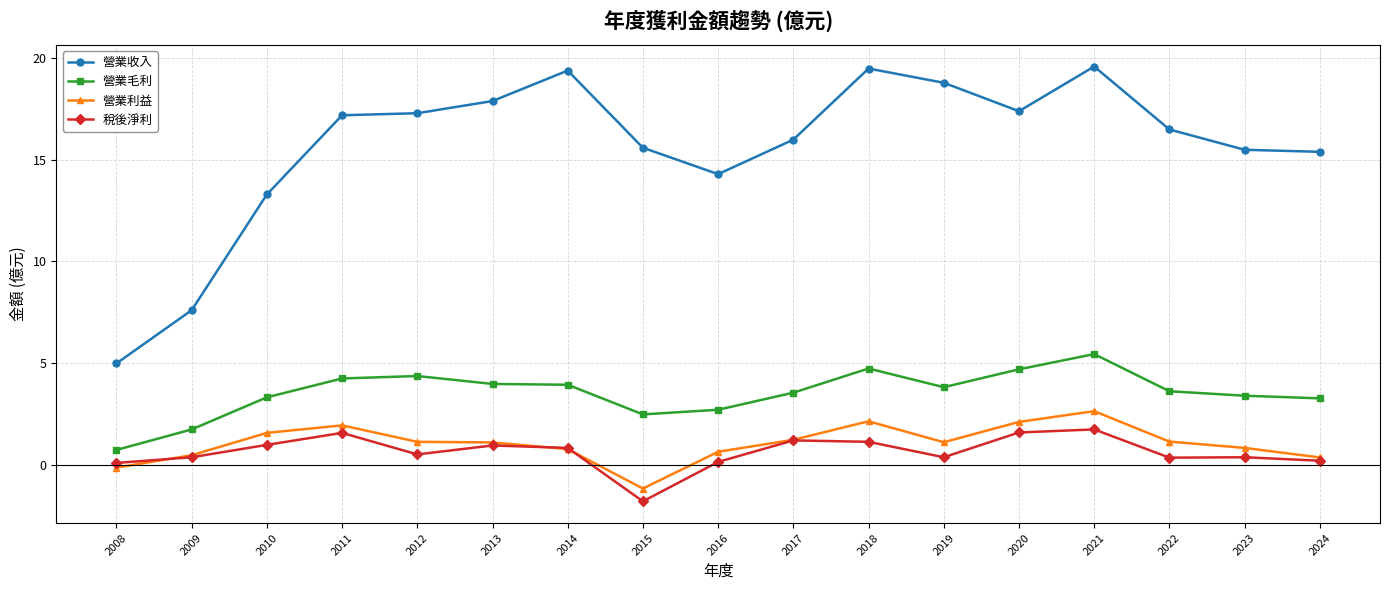

Rank the series at 2018 from lowest to highest value.

稅後淨利, 營業利益, 營業毛利, 營業收入